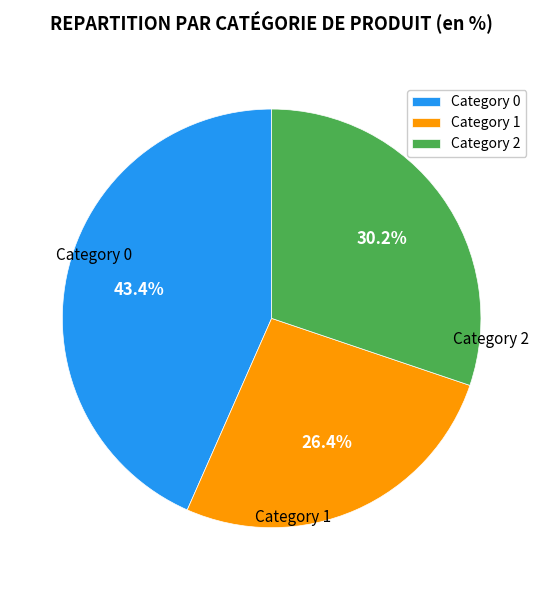

To the nearest percent, what is the difference between the largest and smallest slice percentages?

17%